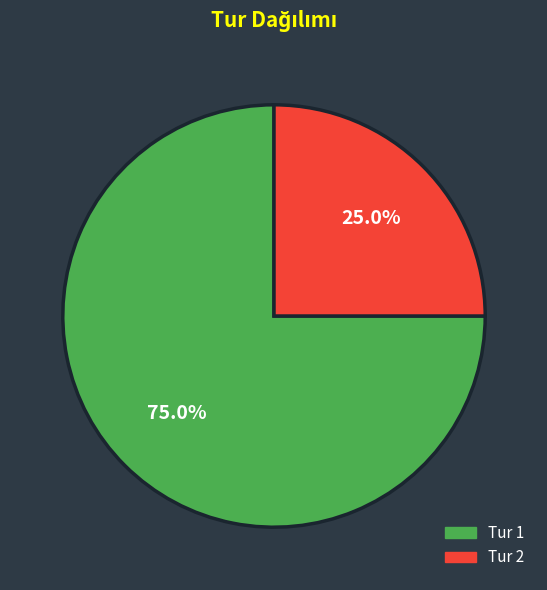

Is the sum of Tur 1 and Tur 2 greater than half?

Yes